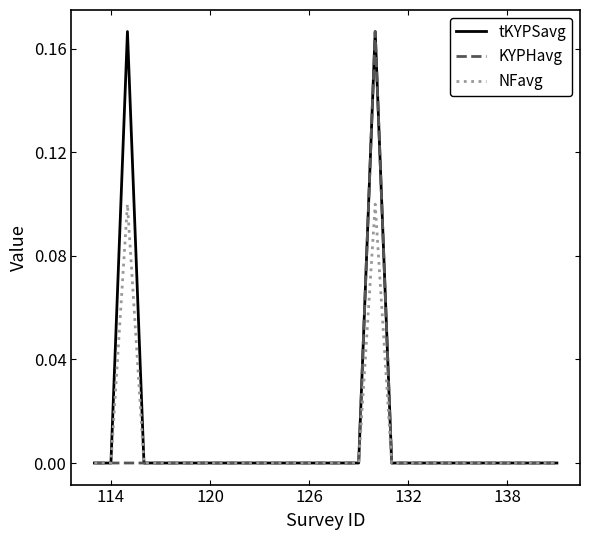

List the series in order of their overall mean, highest first.

tKYPSavg, NFavg, KYPHavg